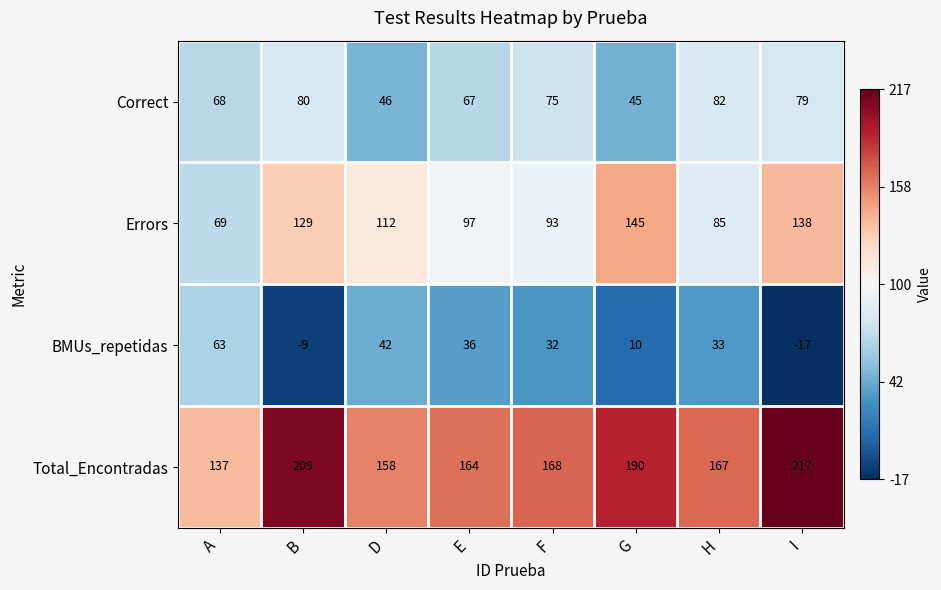

What is the difference between the highest and lowest values at E?

128